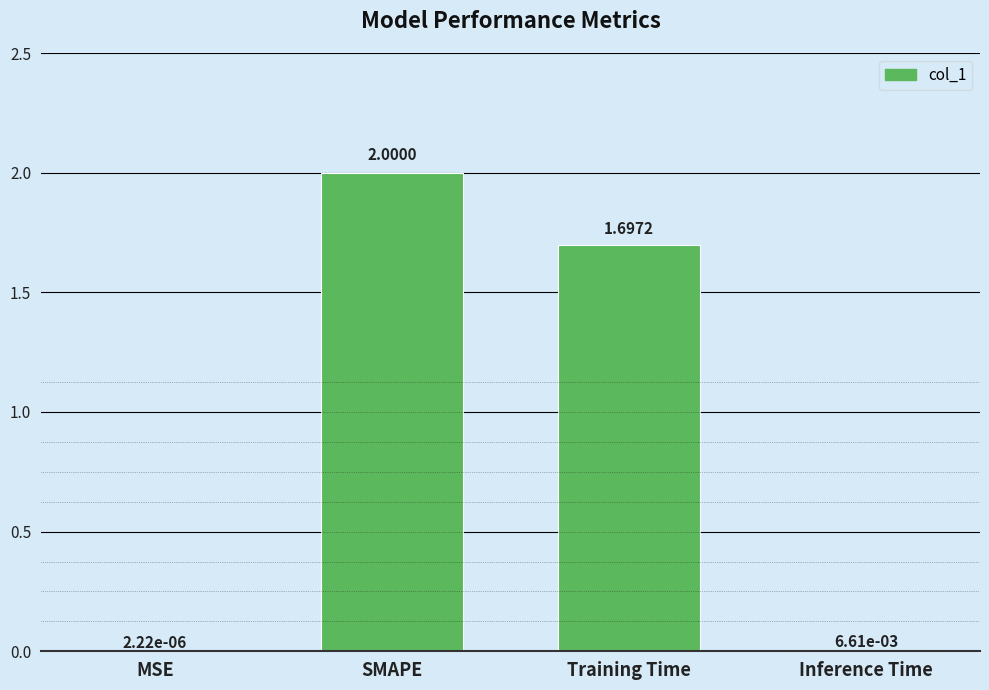

Which has a higher value, MSE or Training Time?

Training Time